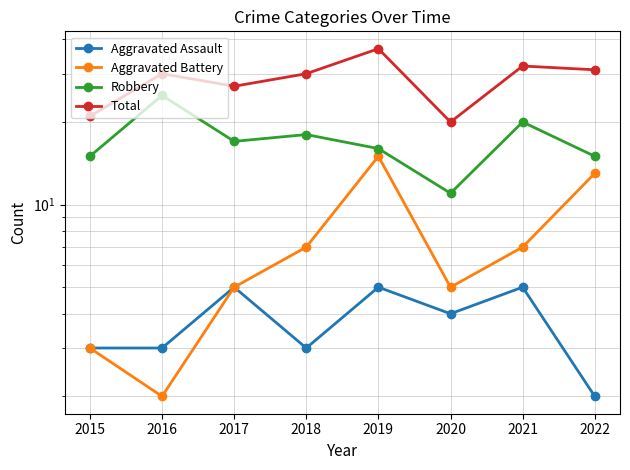

True or false: Total and Aggravated Battery intersect in this chart.

False